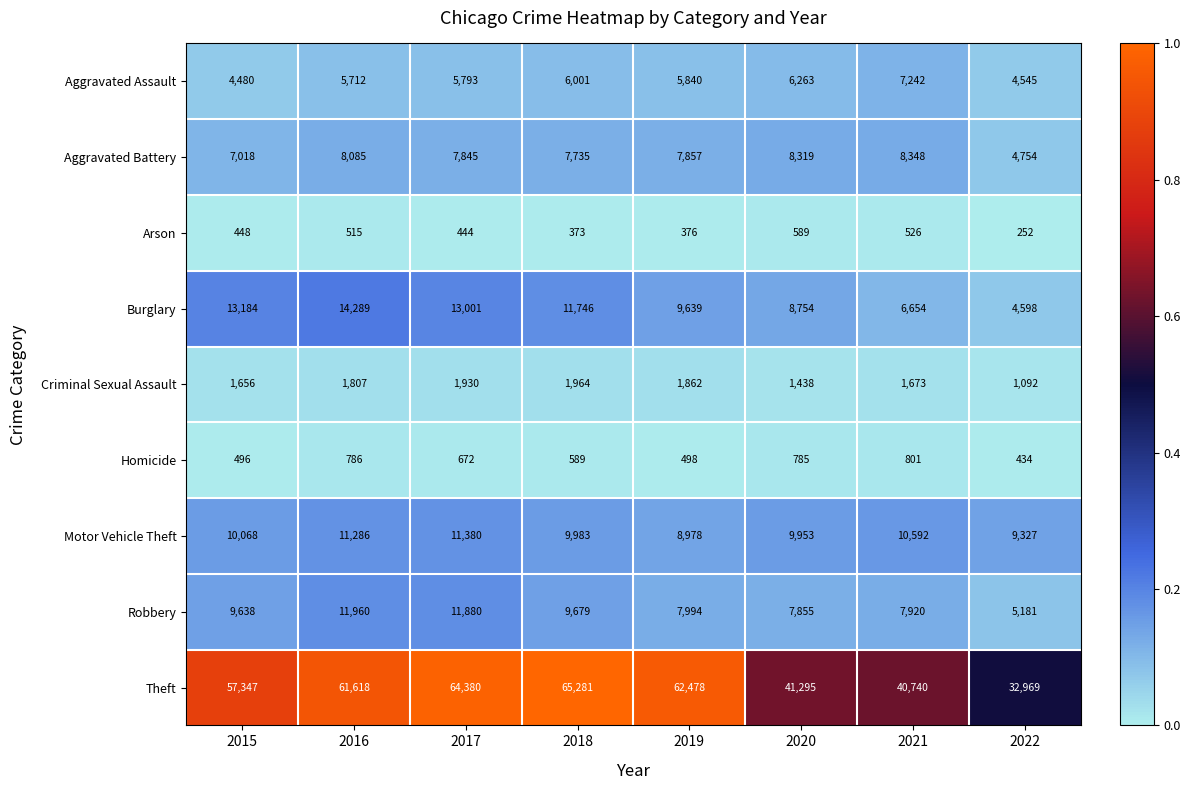

What value does the Theft series have at 2020, to the nearest 50?

41300